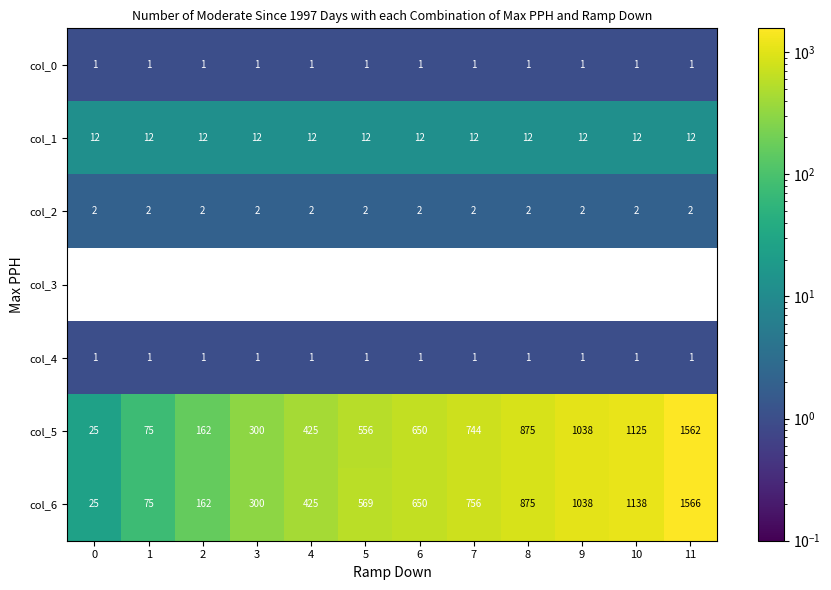

At which category does the chart reach its peak across all series?

11